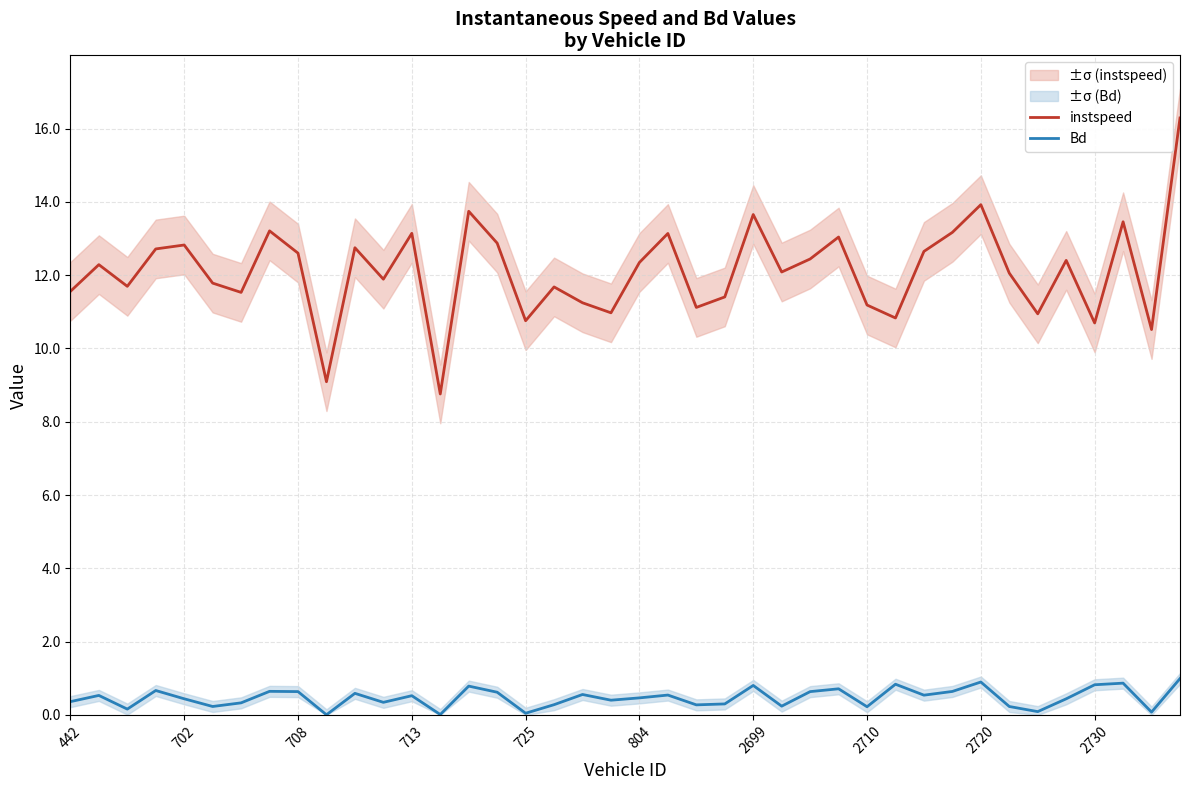

What position from the left is 33?

34